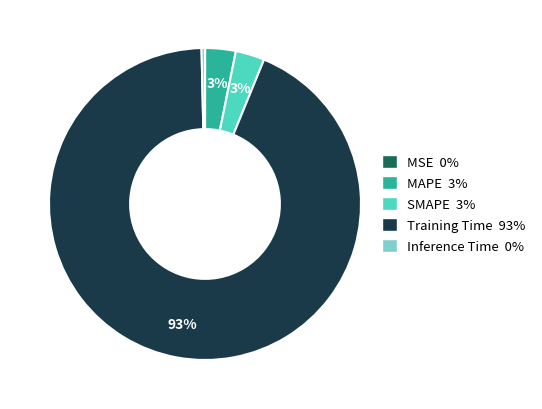

To the nearest percent, what is the average slice percentage?

20%